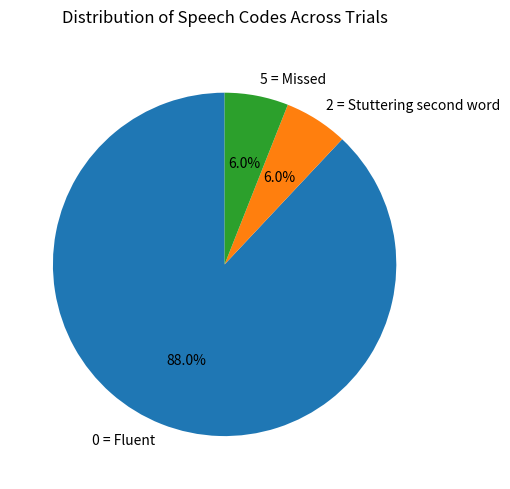

Which category accounts for the majority?

0 = Fluent